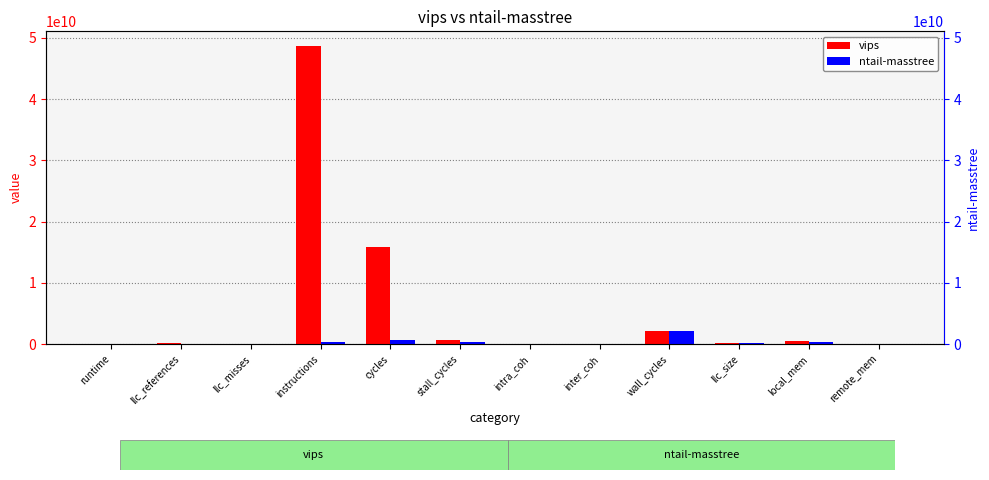

What is the total value across all series at runtime?

48.5